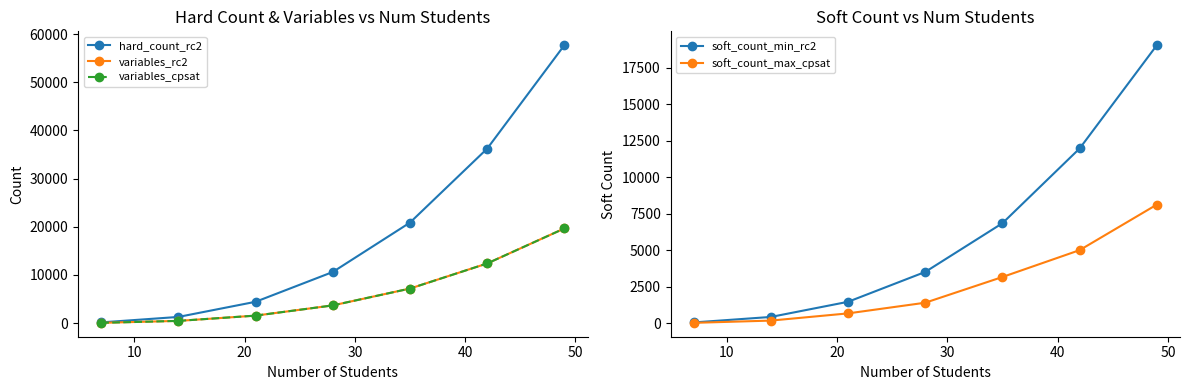

True or false: soft_count_max_cpsat has more than 1 points higher than both neighbors.

False